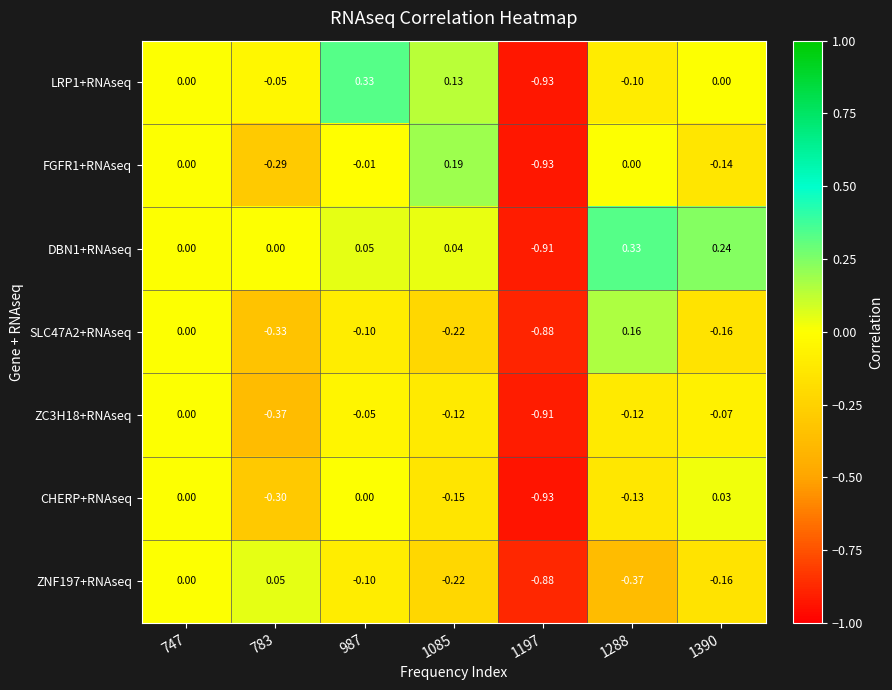

Is the value of CHERP+RNAseq at 987 greater than the value of ZC3H18+RNAseq at 1288?

Yes